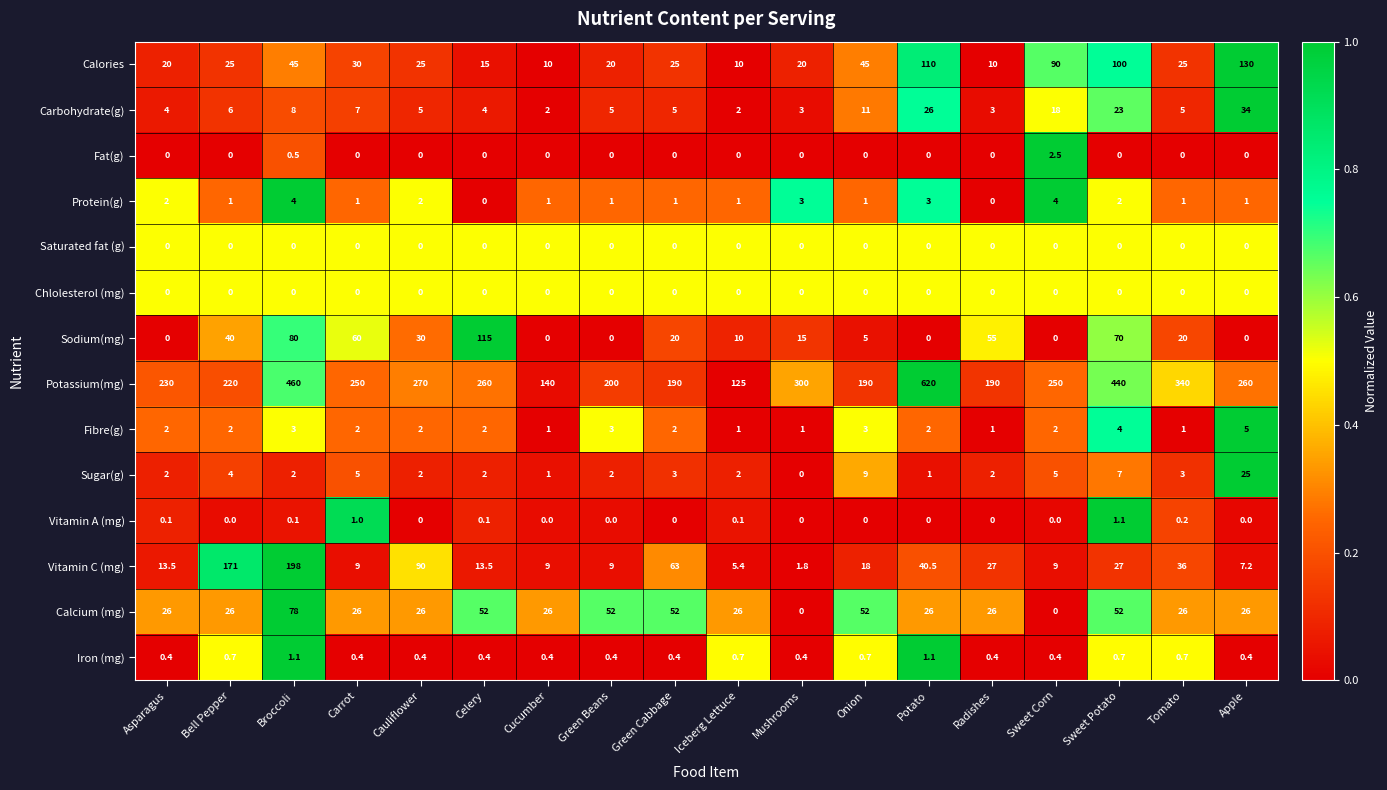

At which category is the sum across all series the highest?

Broccoli